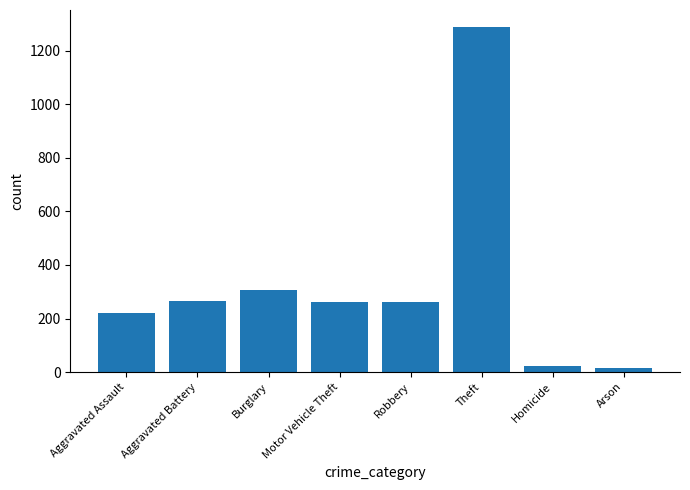

What is the sum of the values at Homicide and Theft?

1309